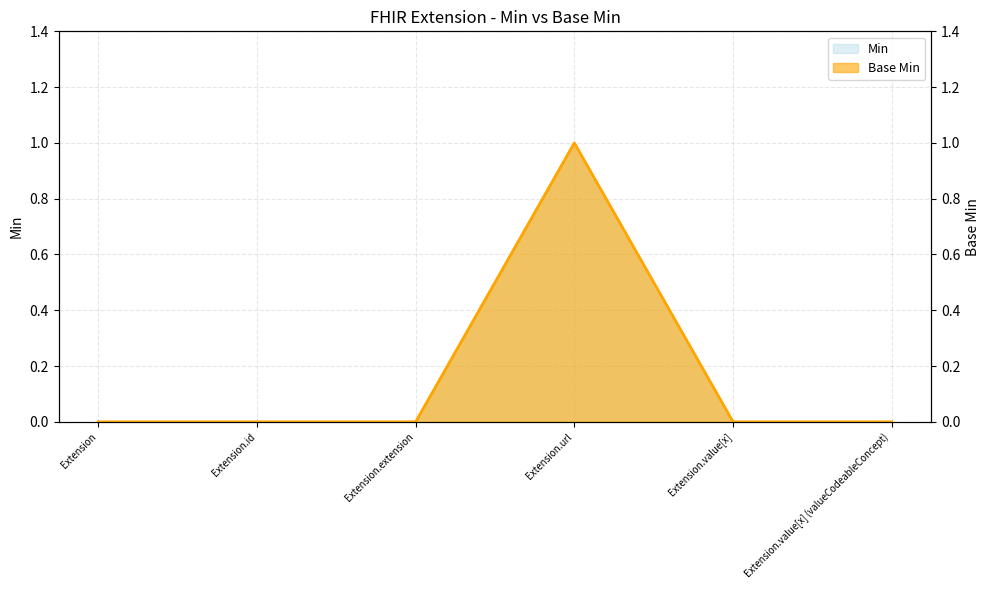

What is the total value across all series at Extension.url?

2